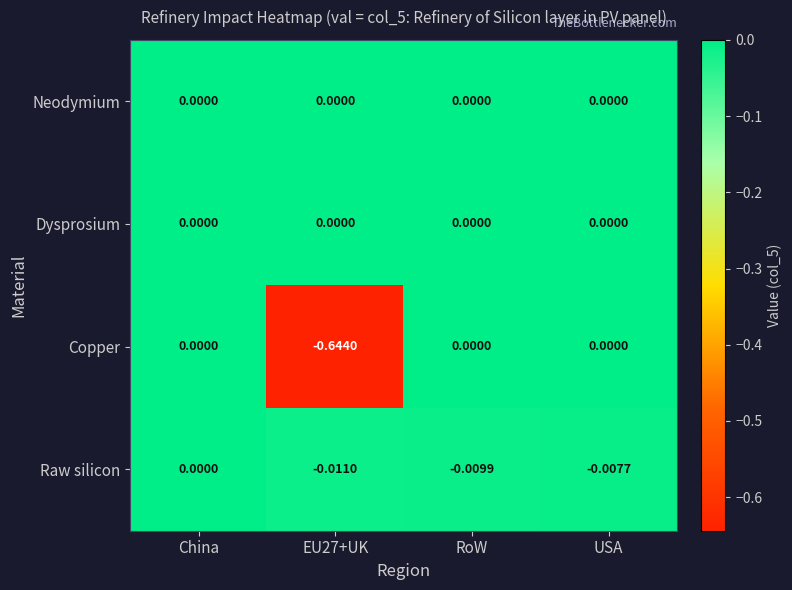

At which category is the sum across all series the highest?

China